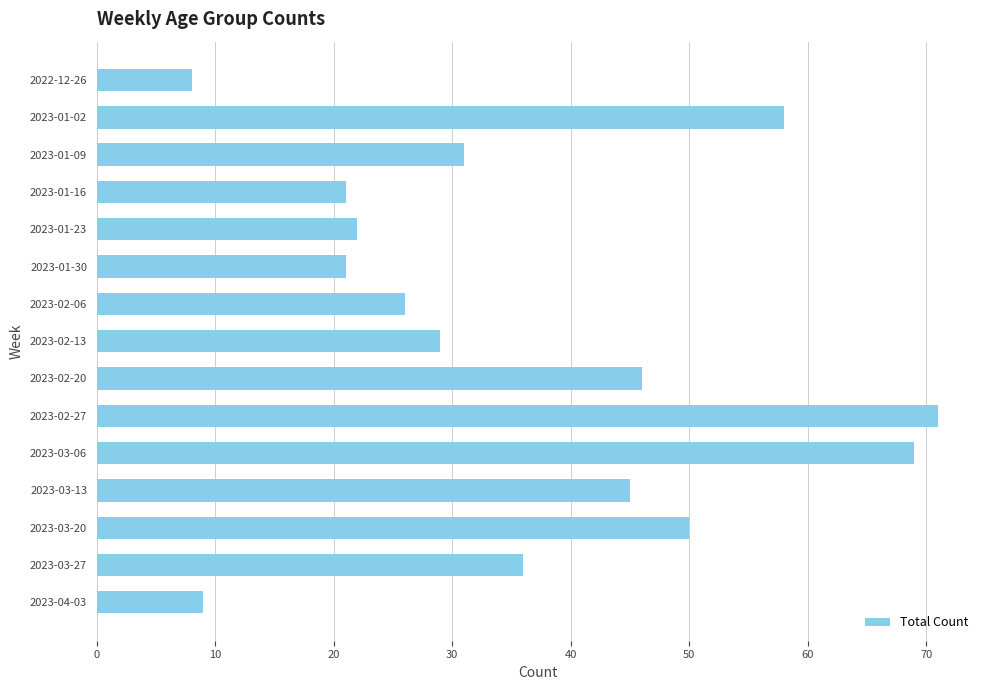

What is the sum of all values?

542